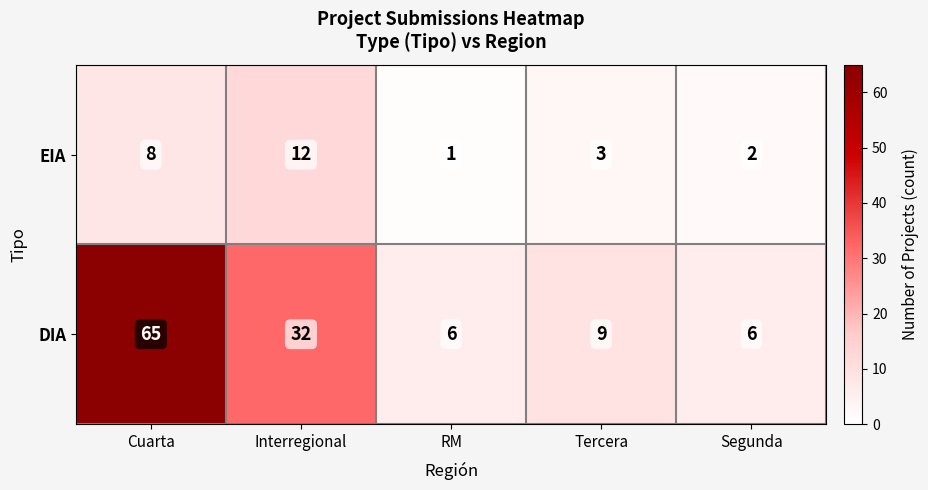

Which series has the largest range (max minus min)?

DIA